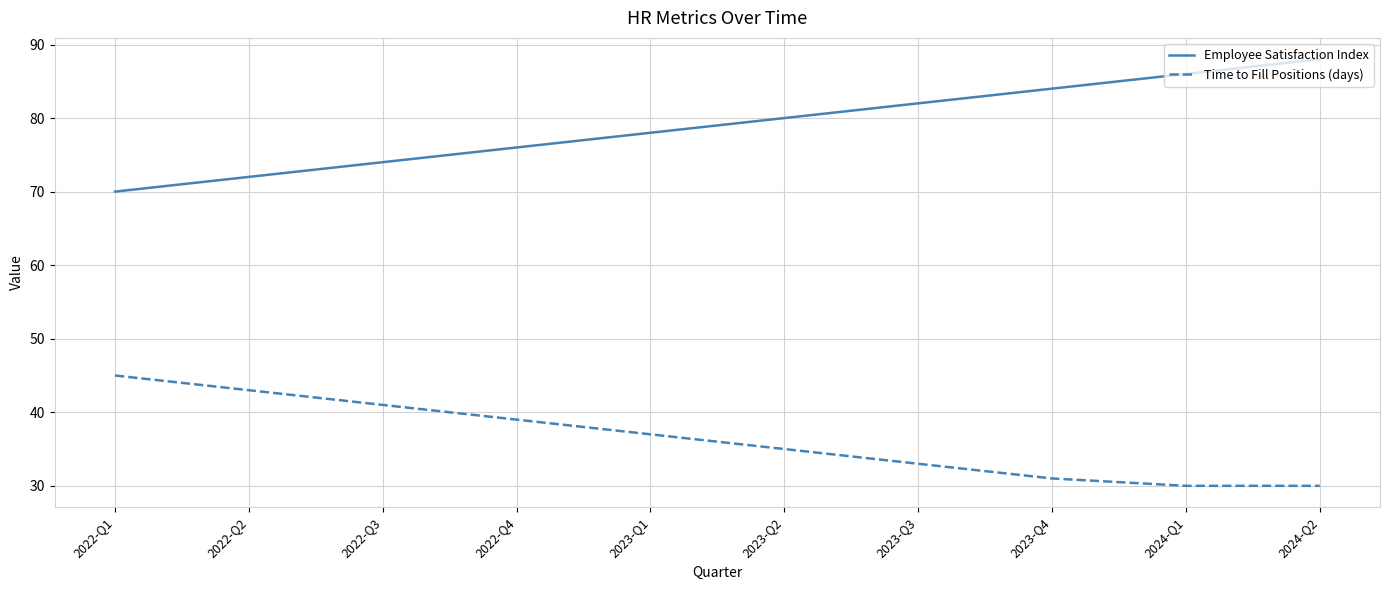

What is the difference between the highest and lowest values at 2023-Q2?

45